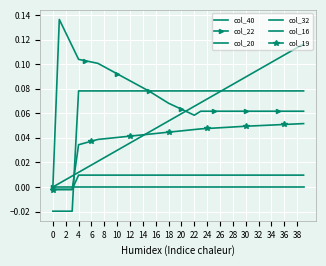

How many data points in col_19 are less than 0?

4